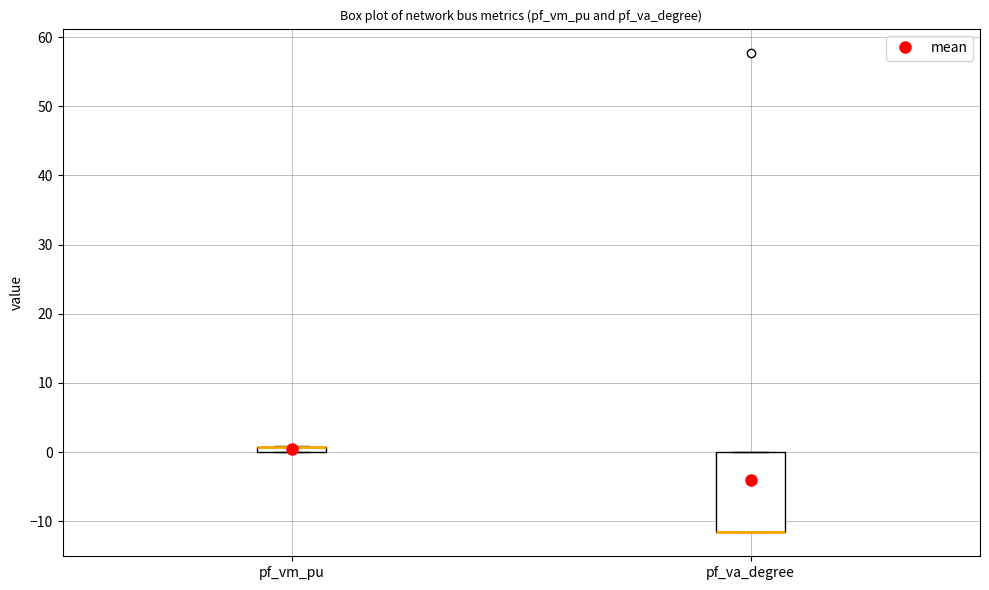

Where is the lower edge of the box for pf_vm_pu on the y-axis? The values are not printed on the chart, so give them approximately, as read against the axis.

0